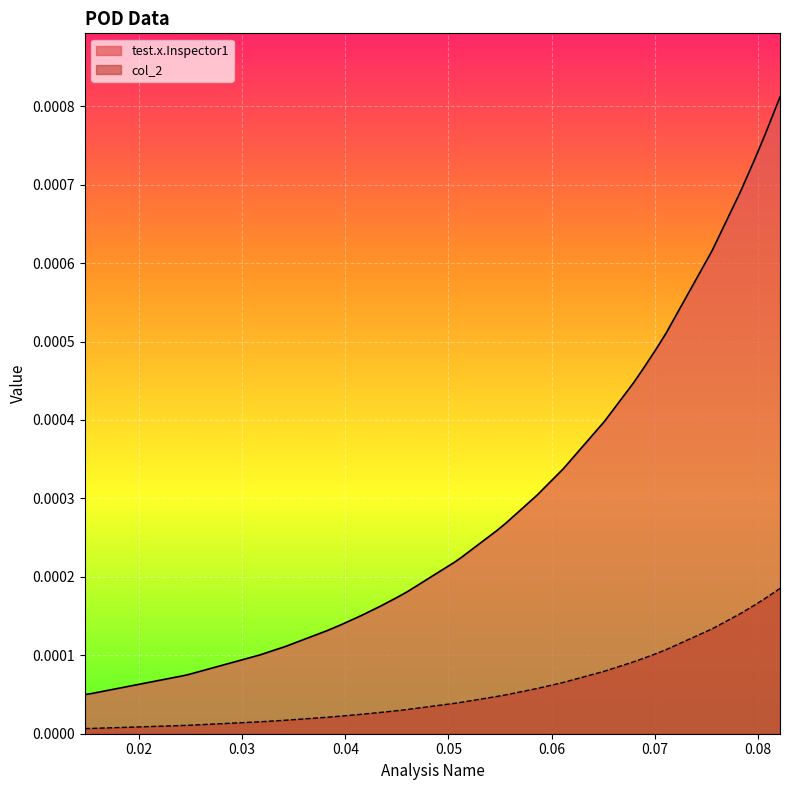

Does the chart display data point markers on the line(s)?

No